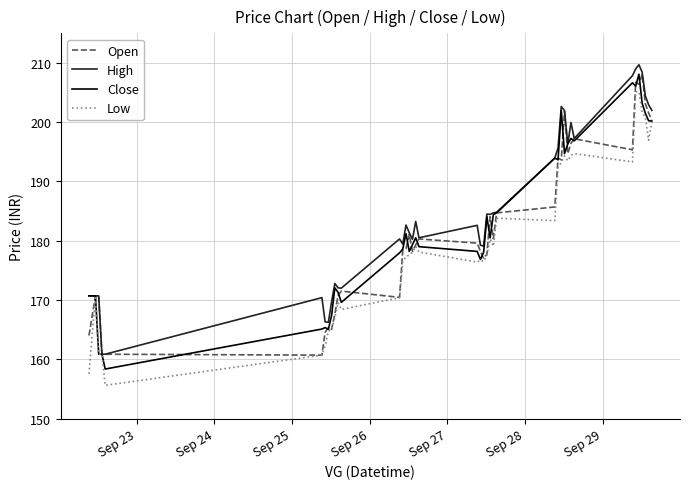

What is the maximum value for High?

209.7